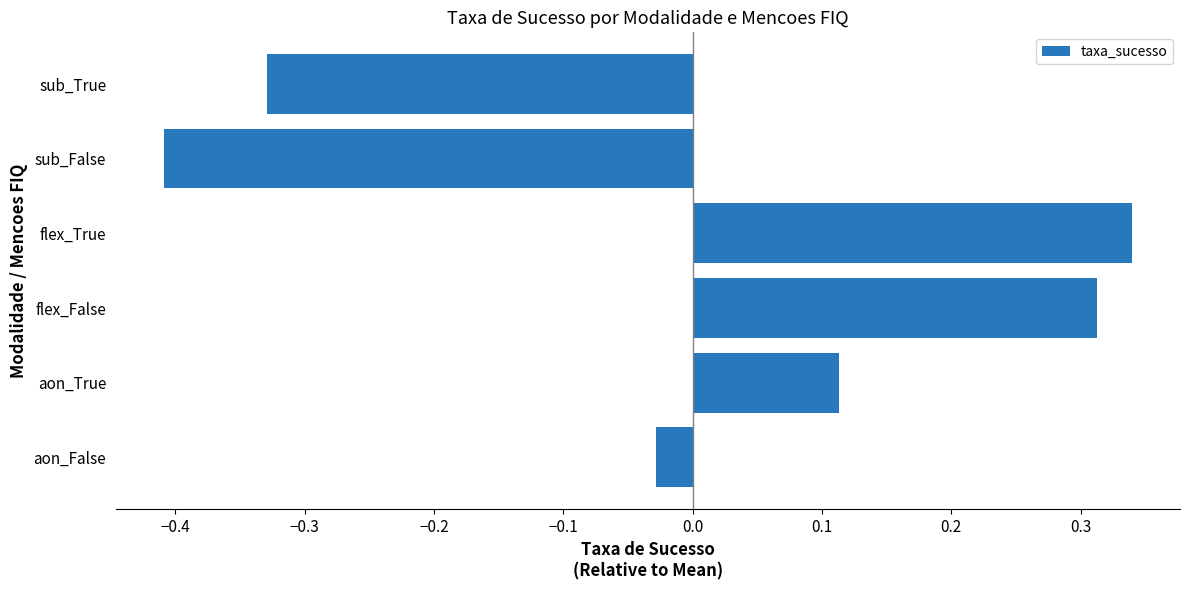

Which category has the lowest value across all series?

sub_False